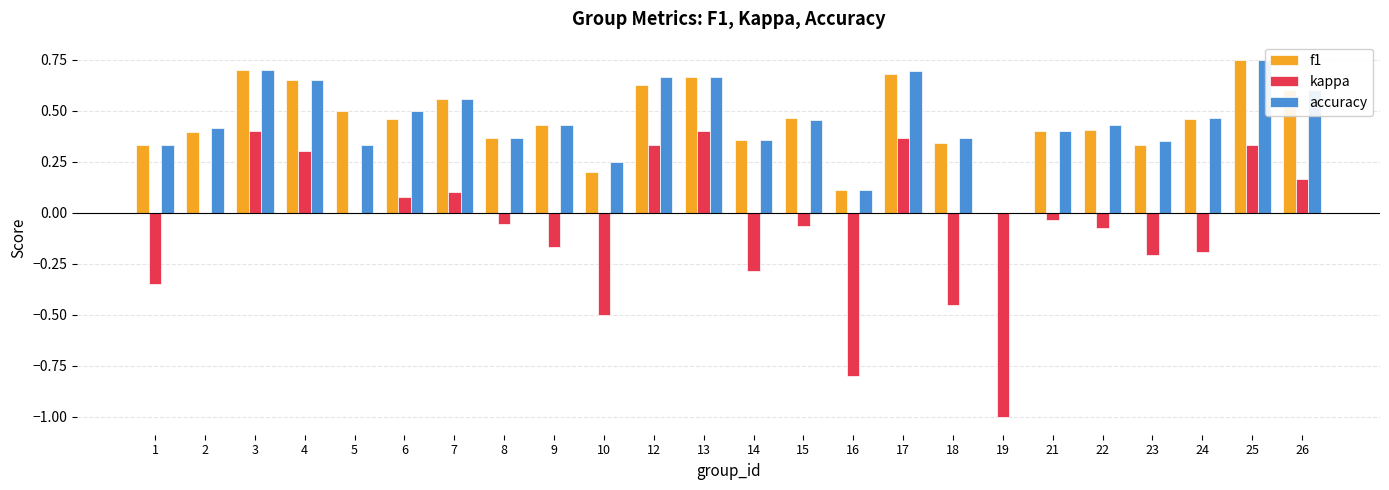

How many categories are shown in the chart?

24